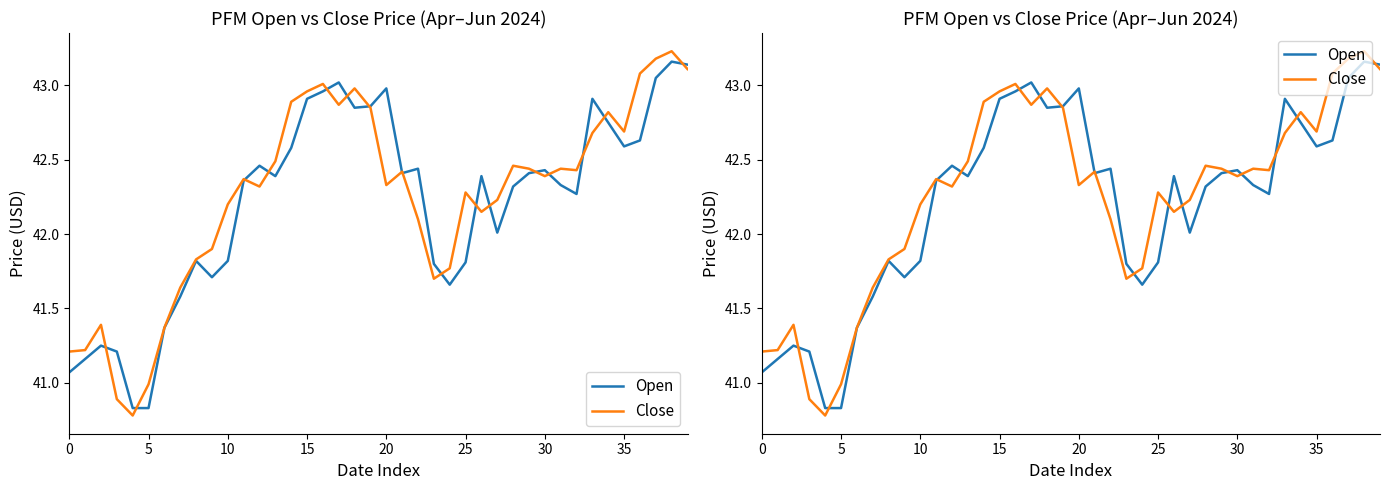

What are all the series names shown in the legend?

Open, Close